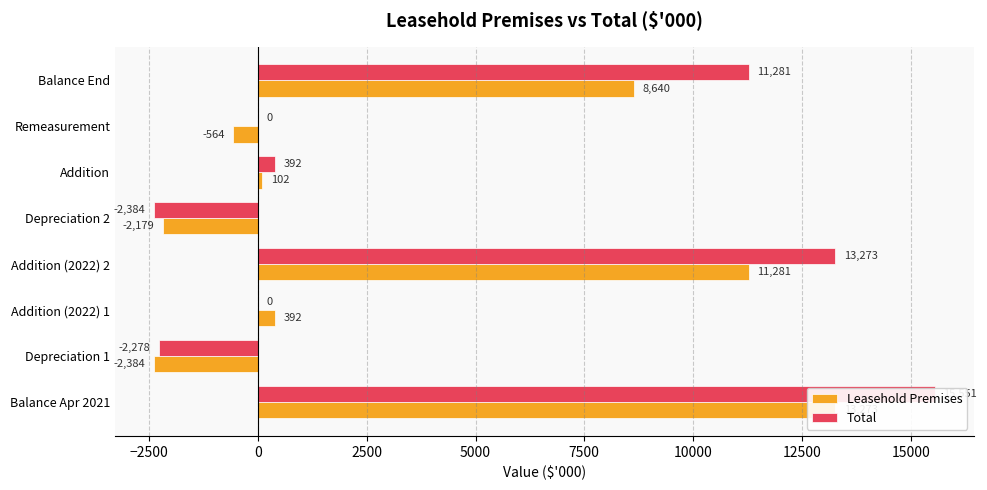

How many values in Leasehold Premises are below zero?

3